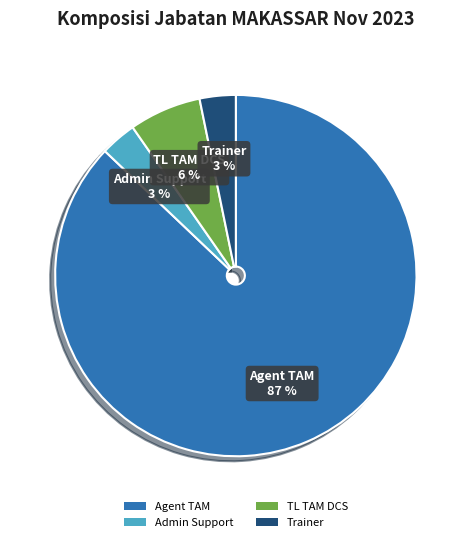

How many segments does this pie chart have?

4